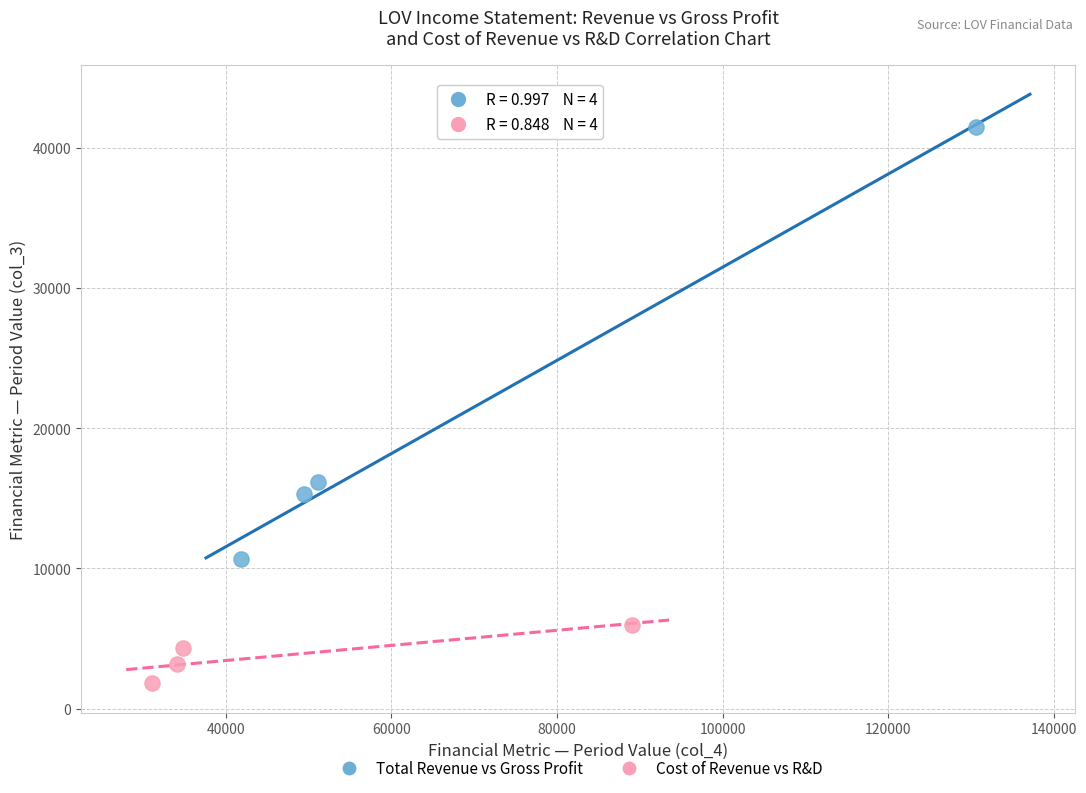

Which series has the widest spread of Y values?

Total Revenue vs Gross Profit